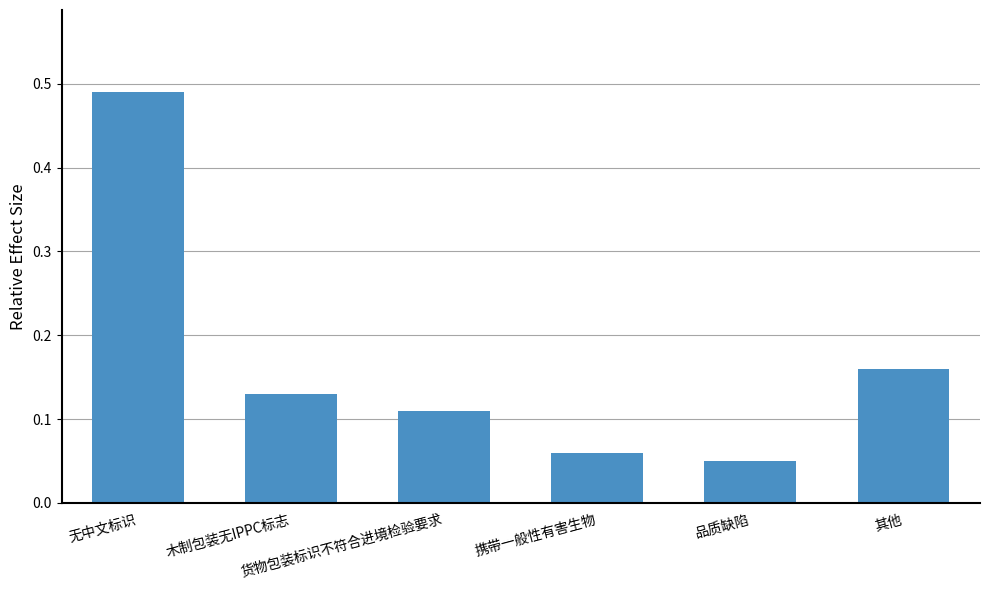

At which label is the value closest to 0?

品质缺陷